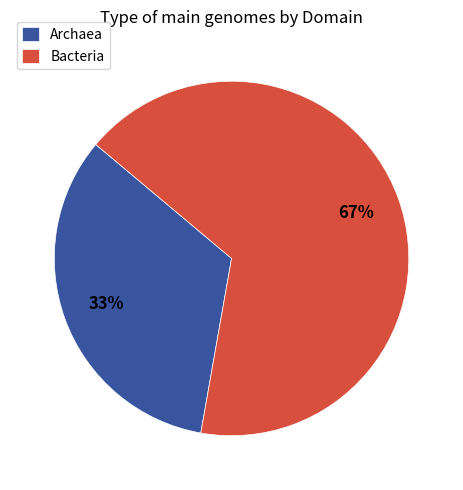

What is the ratio of the value at Archaea to the value at Bacteria?

0.5